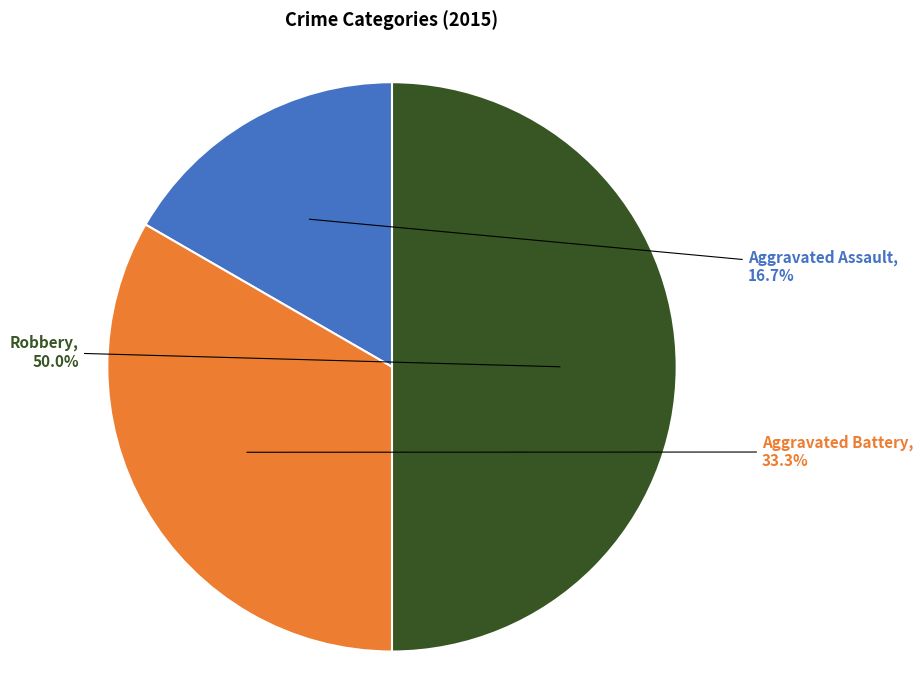

What is the ratio of the value at Aggravated Battery to the value at Aggravated Assault?

2.0